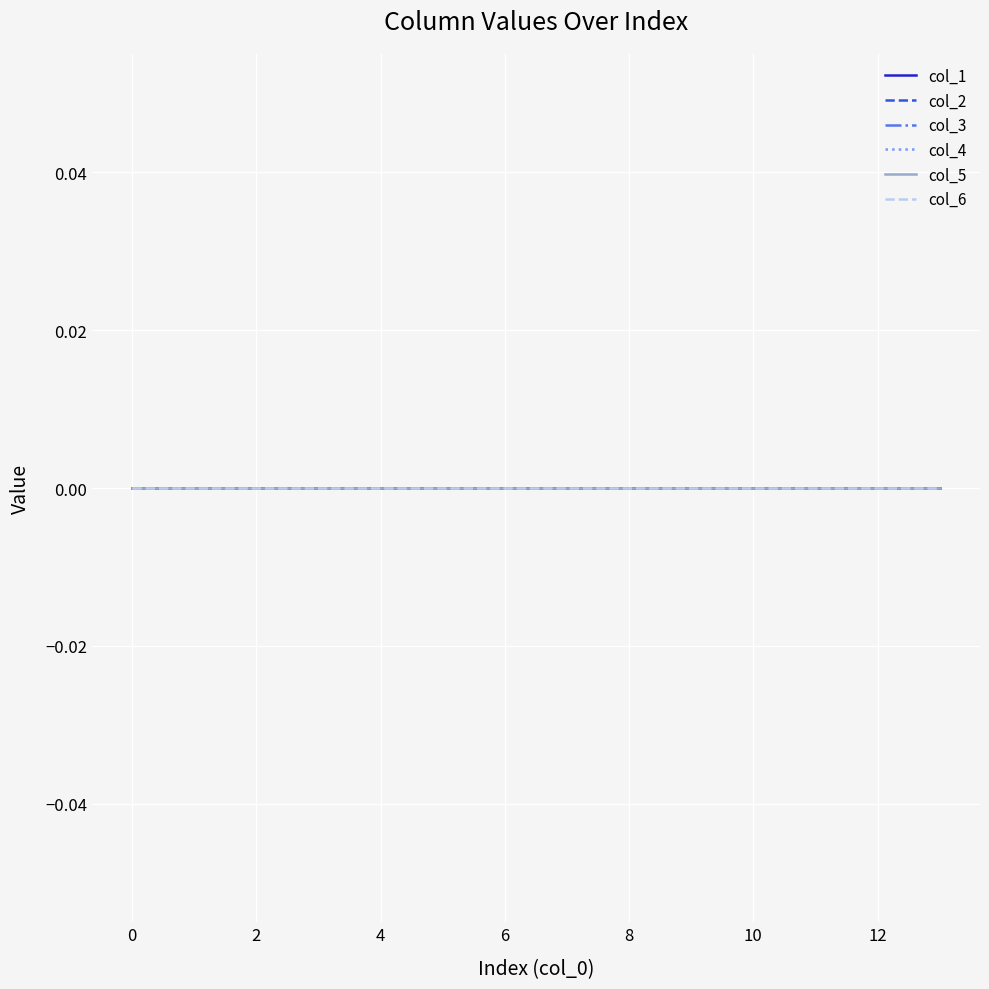

The chart shows a value of 4 at 3.0. True or false?

False